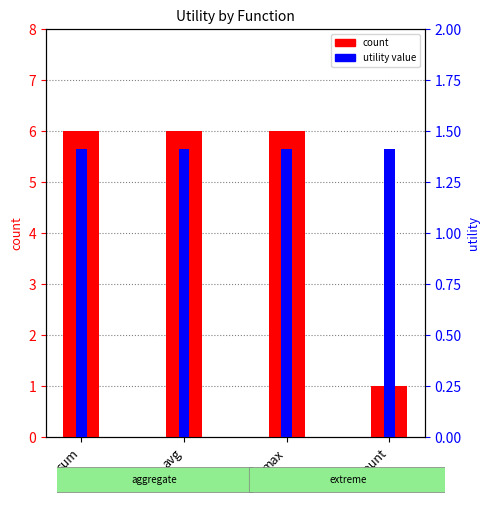

True or false: utility value has a value of 0.5 at count.

False